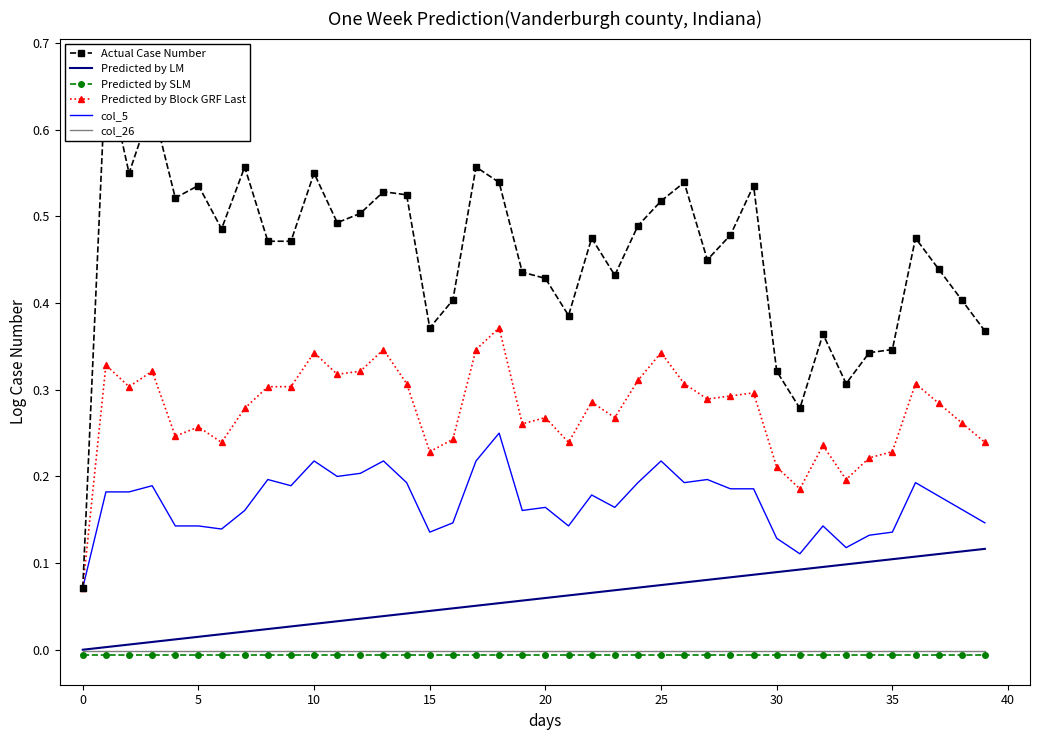

At which category is the sum across all series the highest?

18